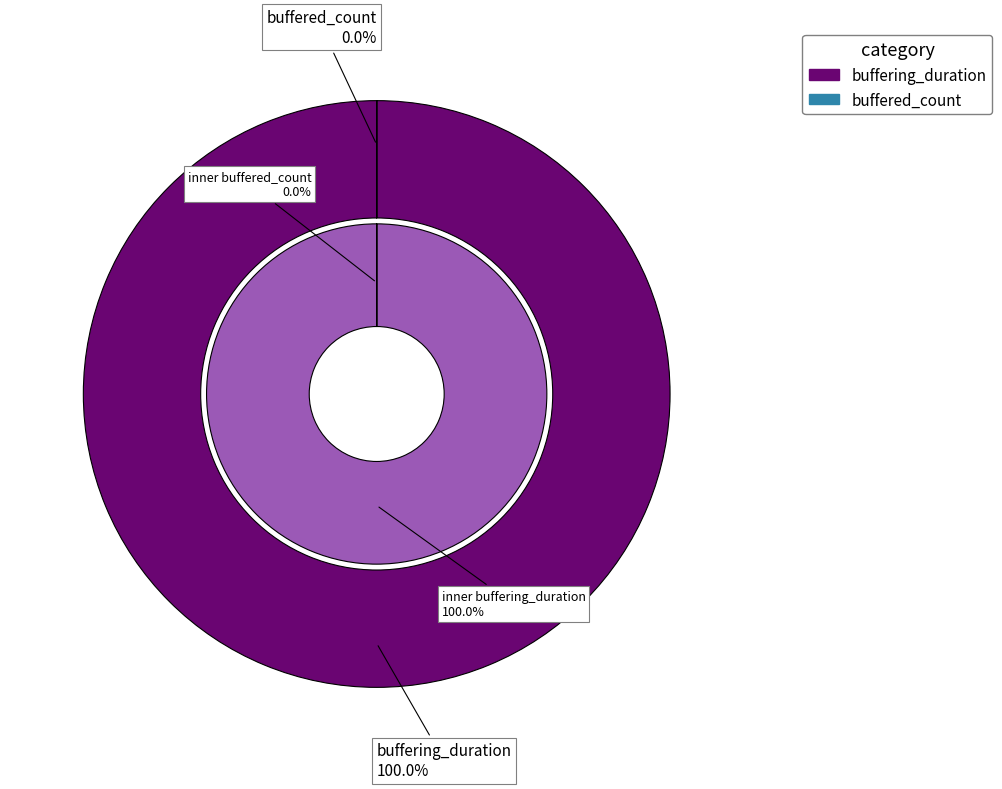

Which slice is the smallest?

buffered_count